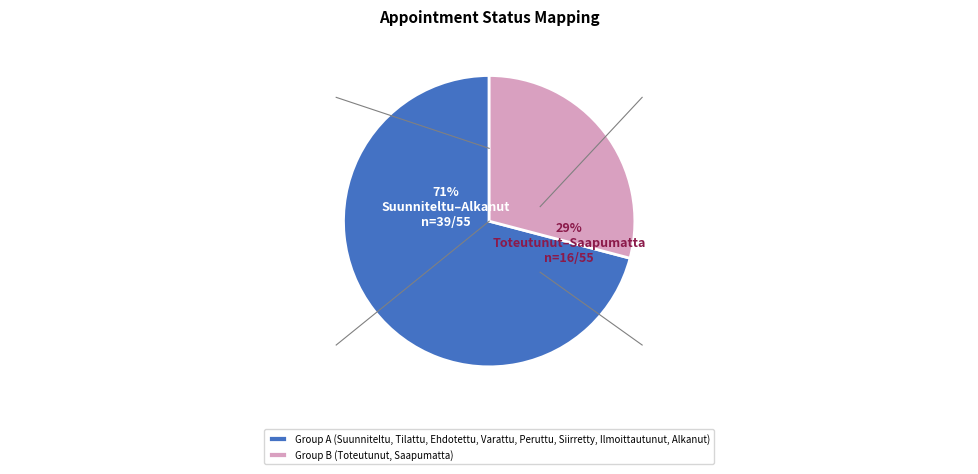

To the nearest percent, what is the combined percentage of Saapumatta and Peruttu?

24%